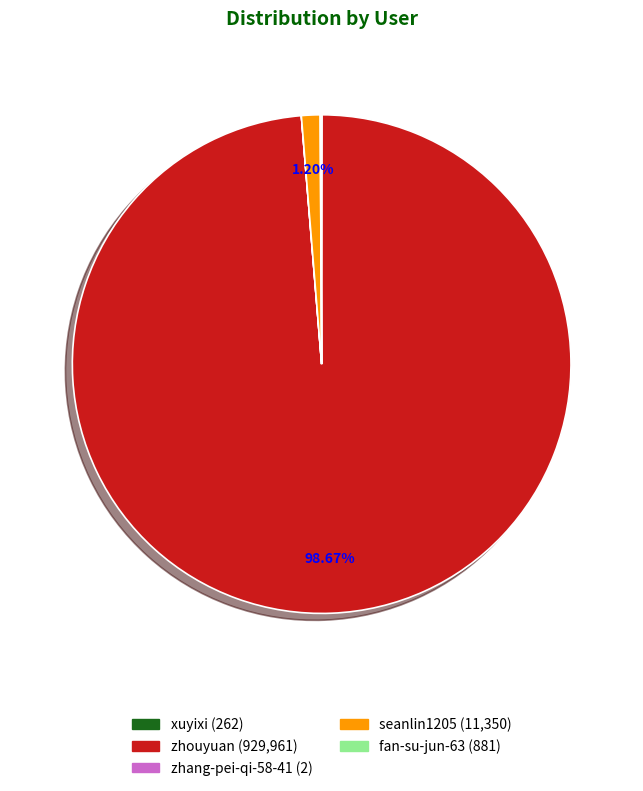

Which slice represents more than half of the pie?

zhouyuan